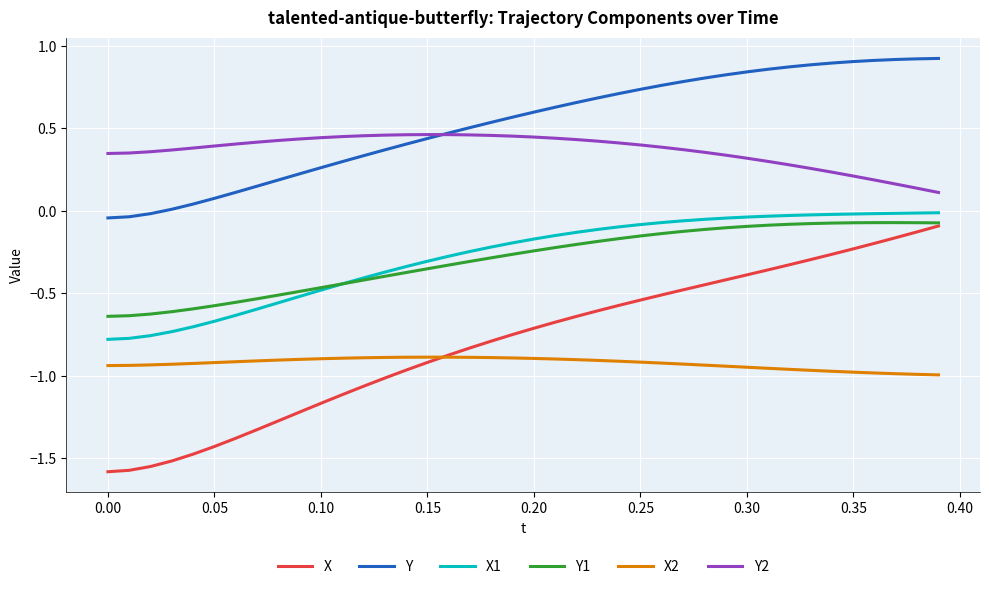

Which series has the widest spread of values?

X